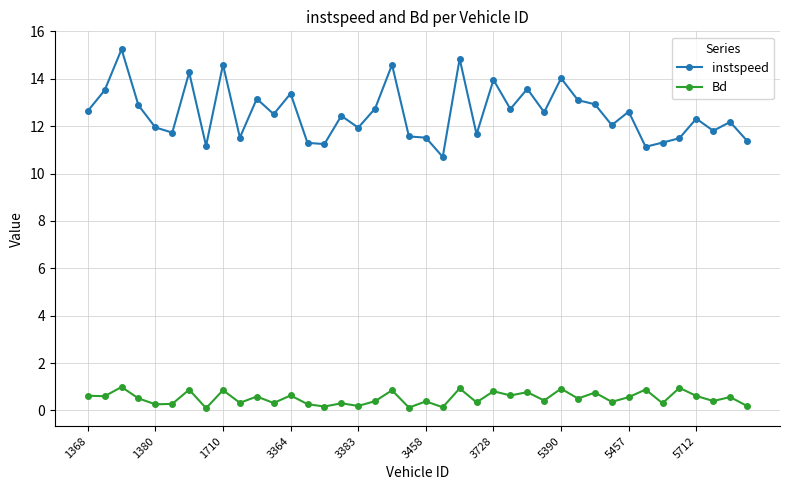

What is the minimum value for instspeed?

10.7